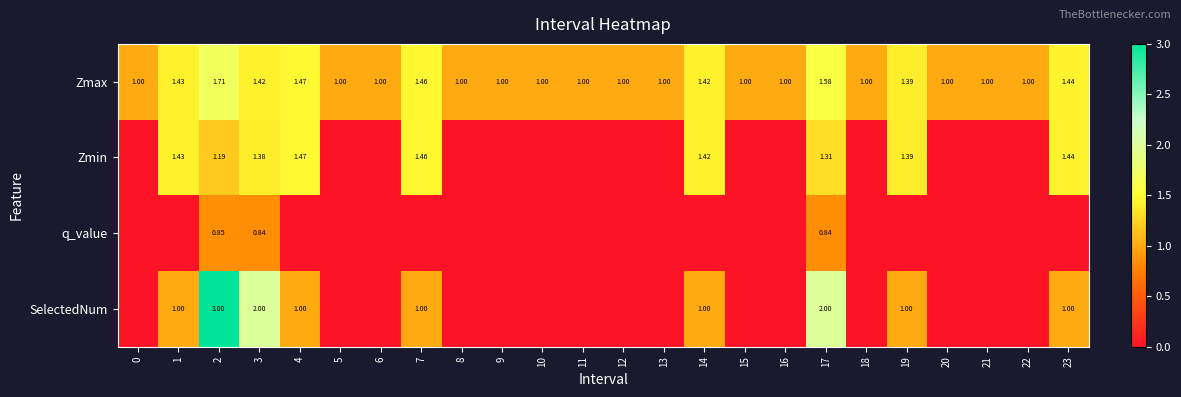

Rank the series at 3 from lowest to highest value.

q_value, Zmin, Zmax, SelectedNum